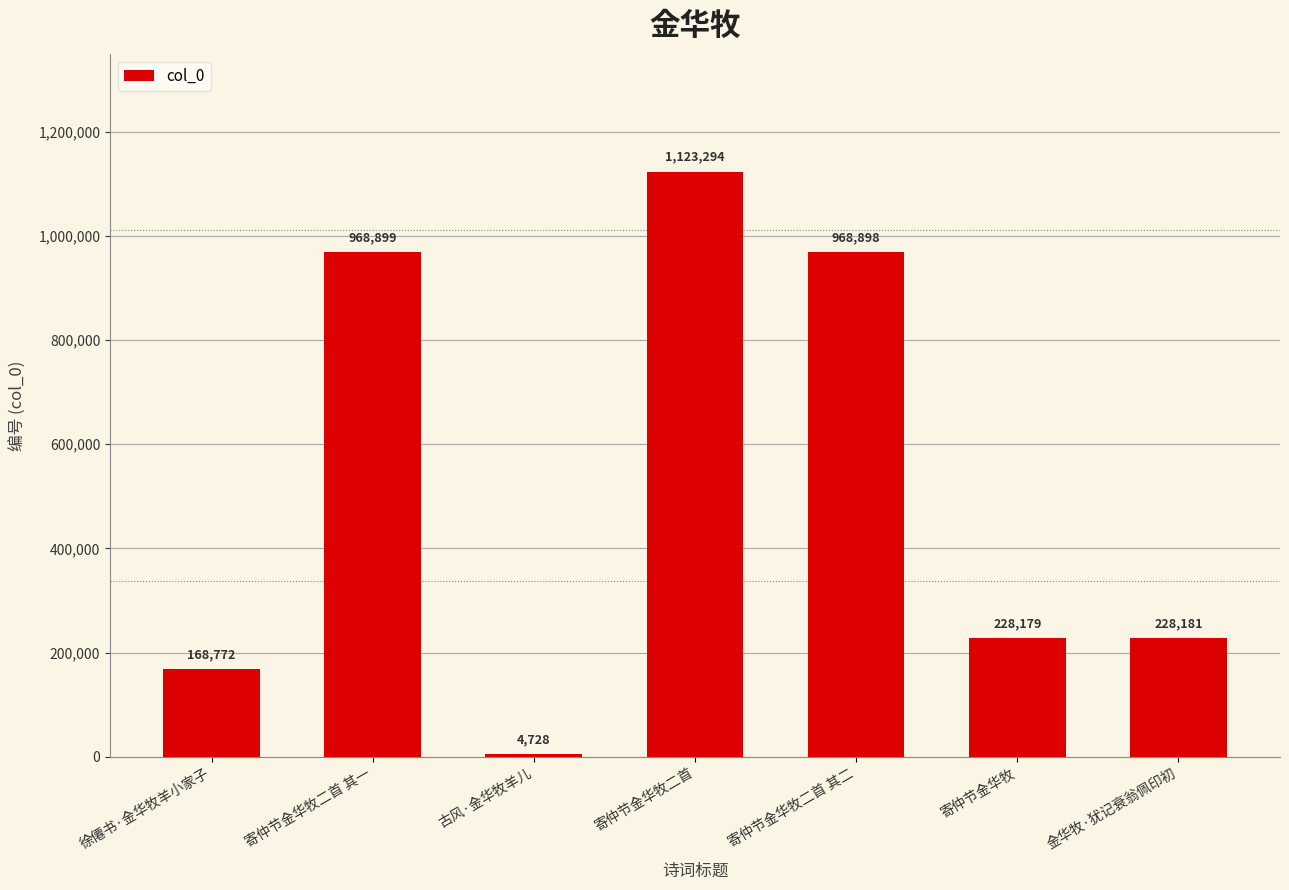

What is the difference between the values at 寄仲节金华牧二首 其二 and 徐僊书·金华牧羊小家子?

800126